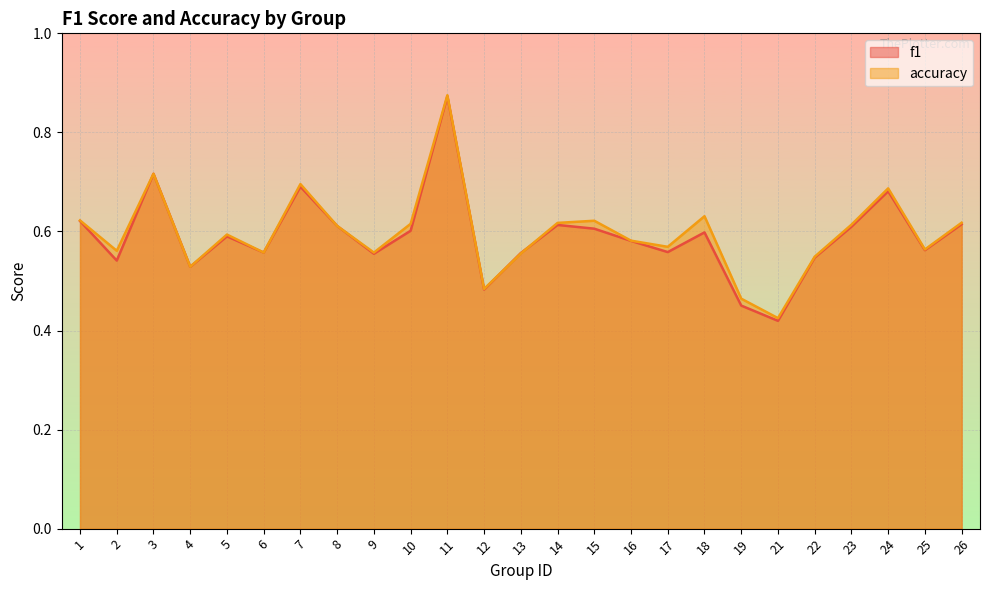

True or false: accuracy has a value of 1.0 at 1.

False